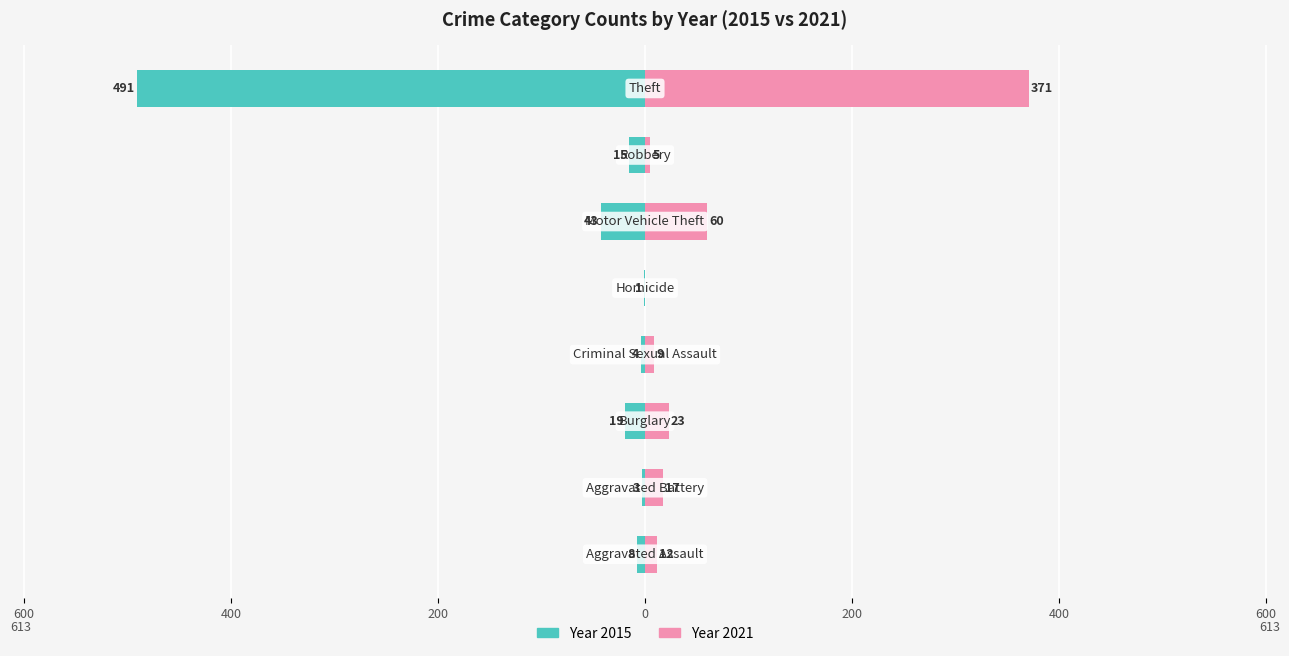

What is the label of the 2nd bar from the left?

Aggravated Battery